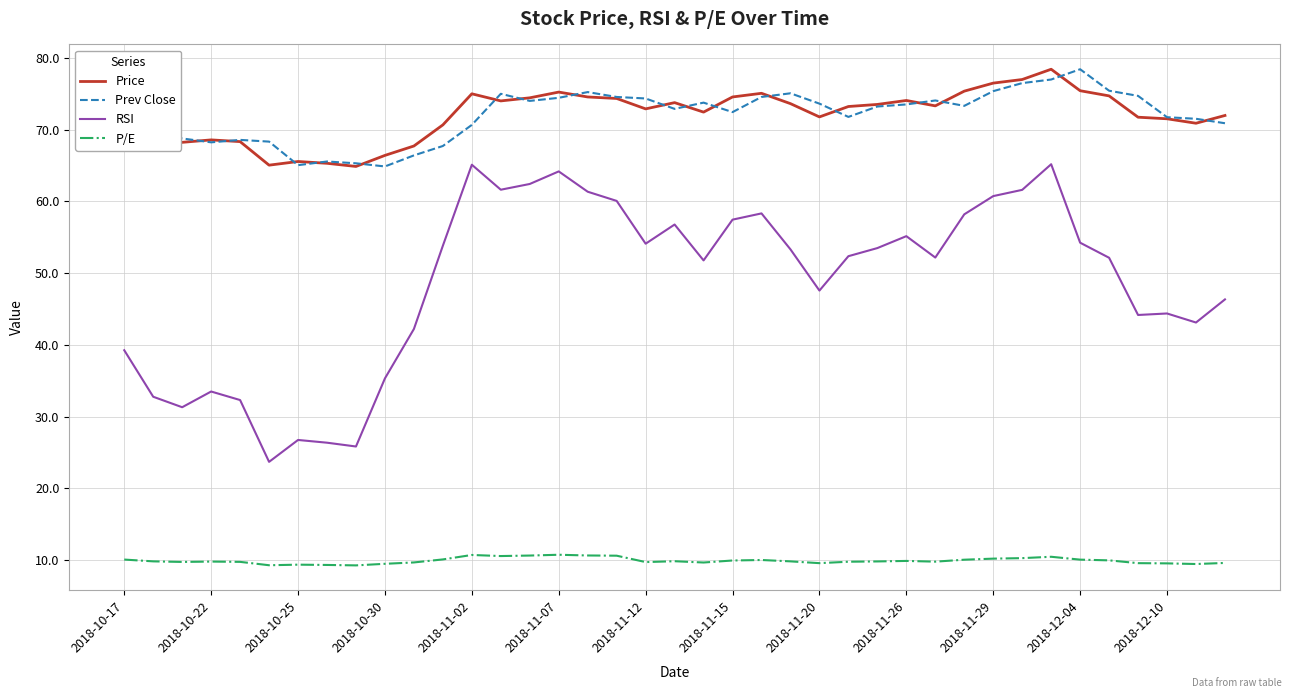

True or false: P/E and RSI intersect in this chart.

False